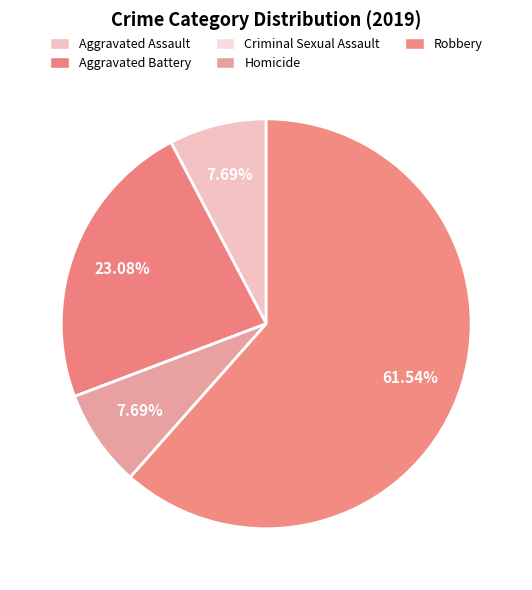

To the nearest percent, what is the difference between the largest and smallest slice percentages?

62%